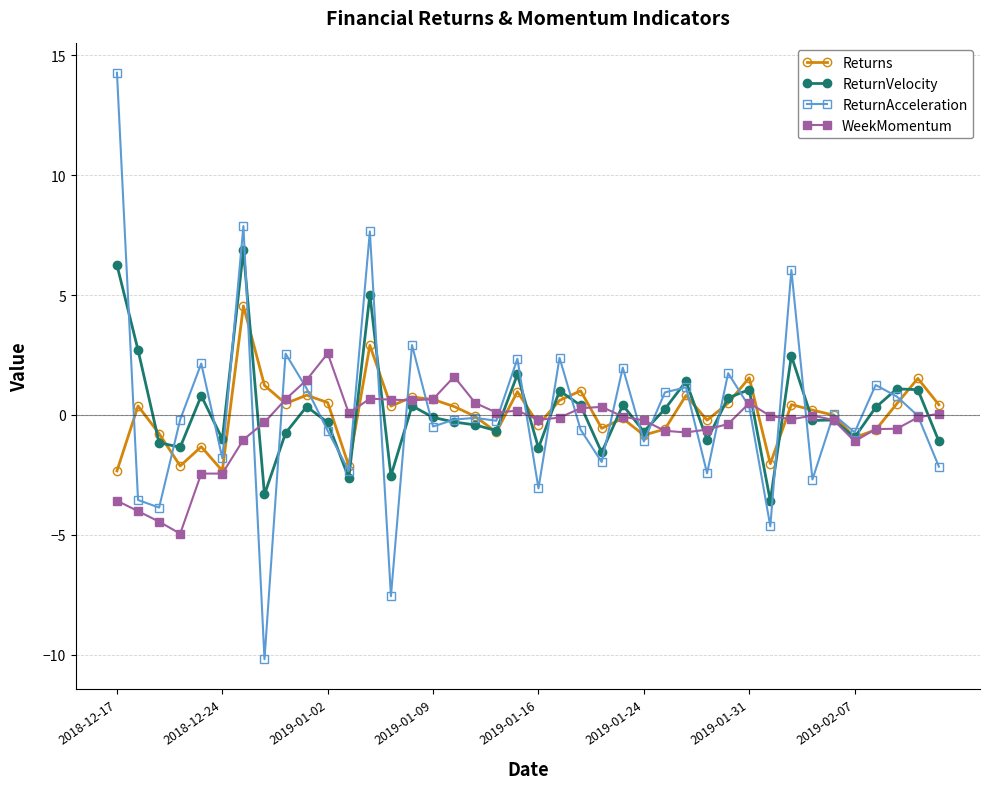

What is the minimum value for ReturnAcceleration?

-10.2